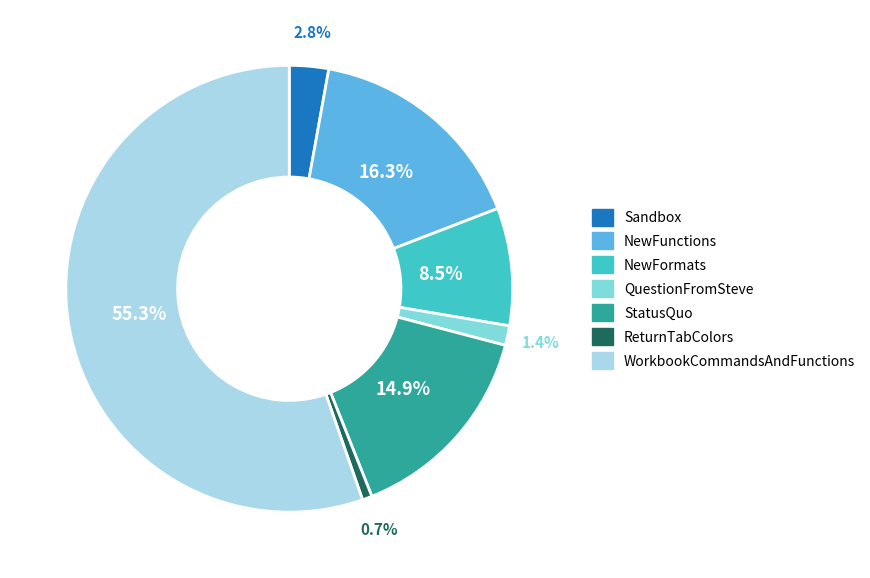

Is it true that NewFunctions is 16% of the pie?

True